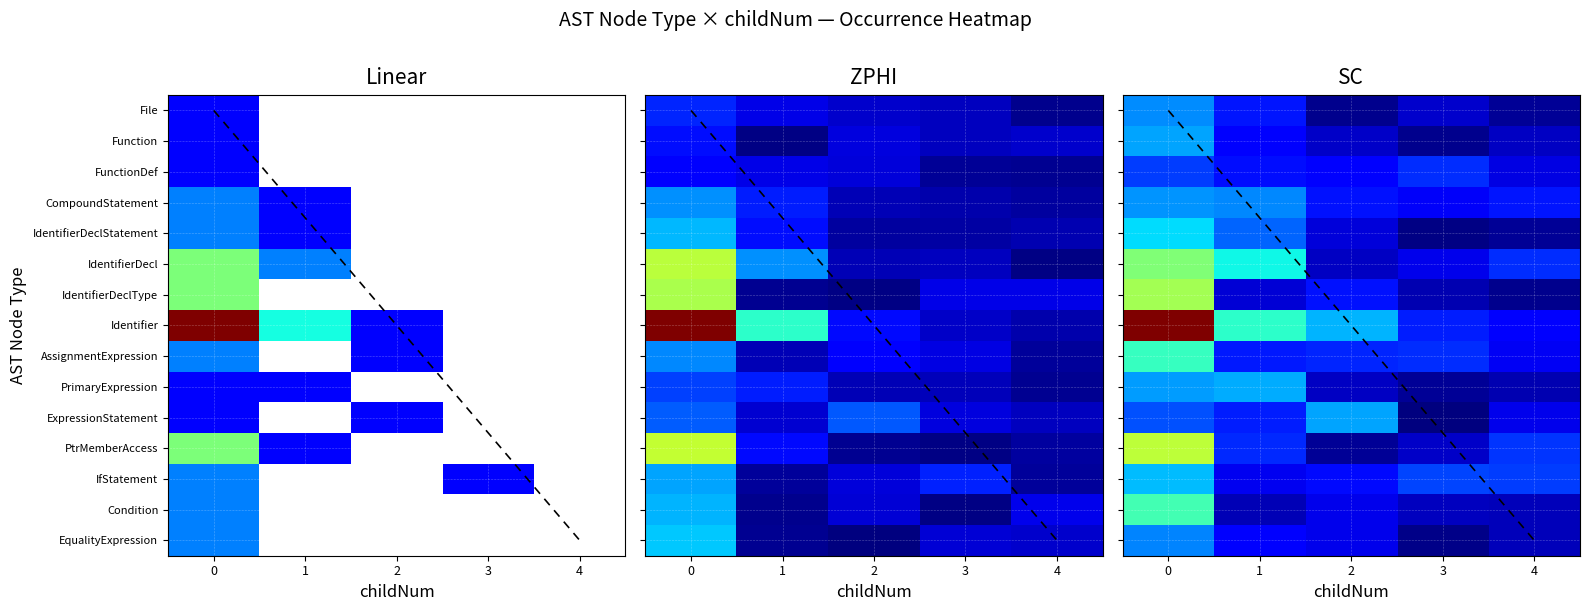

At how many categories does at least one series exceed 5?

1